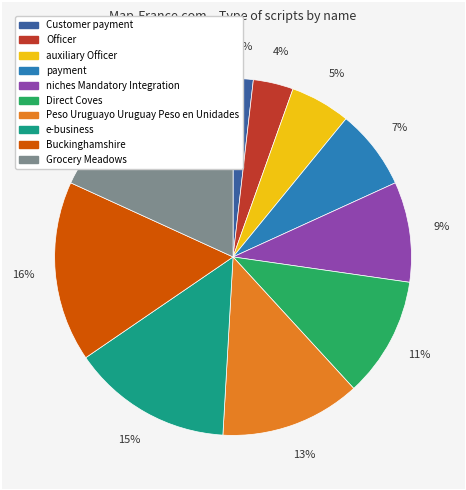

What is the smallest slice in the pie chart?

Customer payment